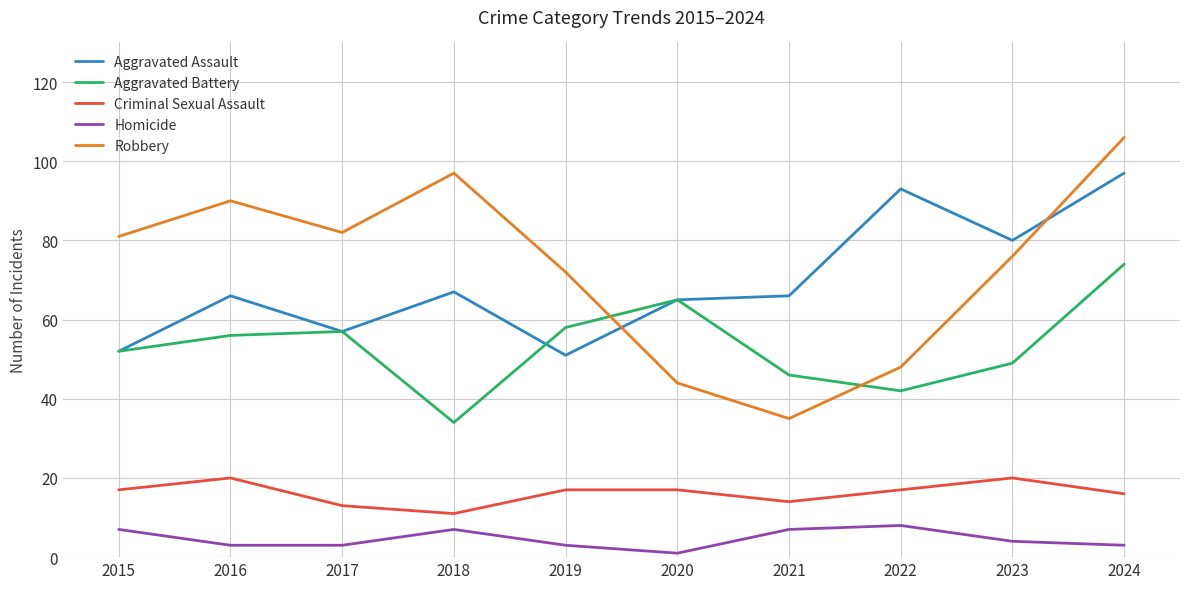

True or false: Homicide and Robbery cross at least once.

False